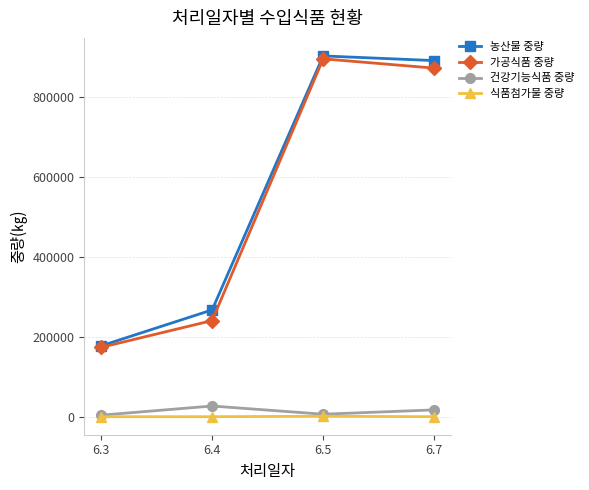

True or false: 농산물 중량 has a value of 274523 at 6.5.

False